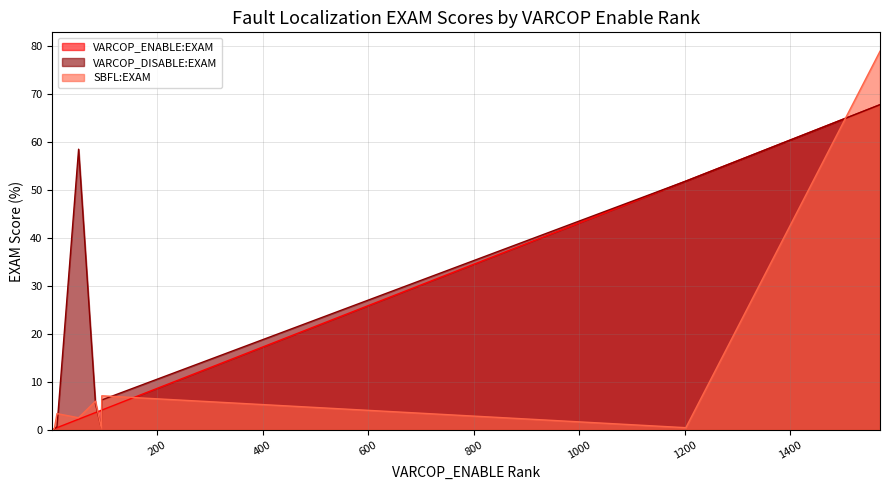

What is the greatest value displayed?

78.9